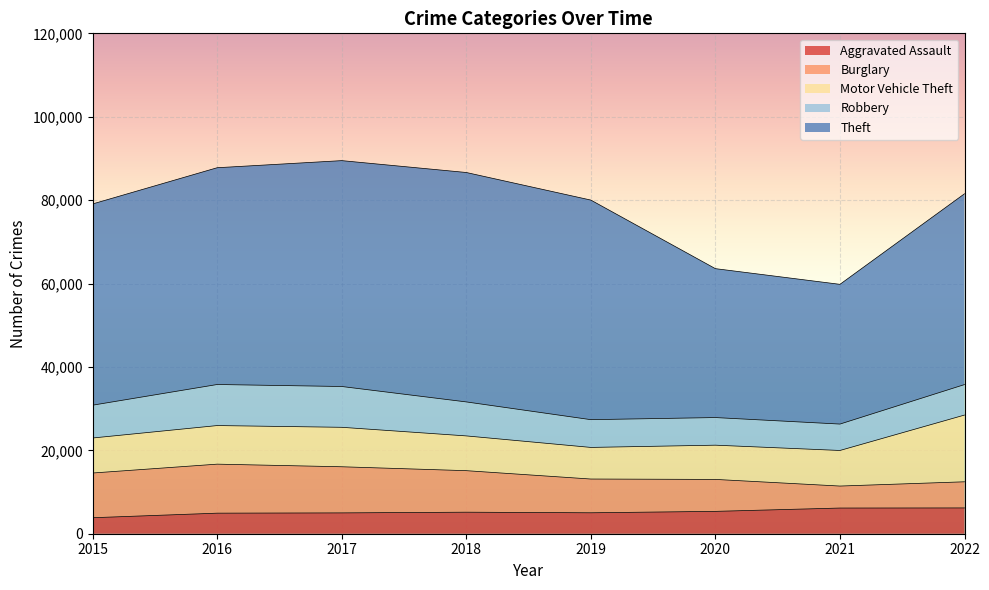

Where is the first local maximum for Burglary?

2016